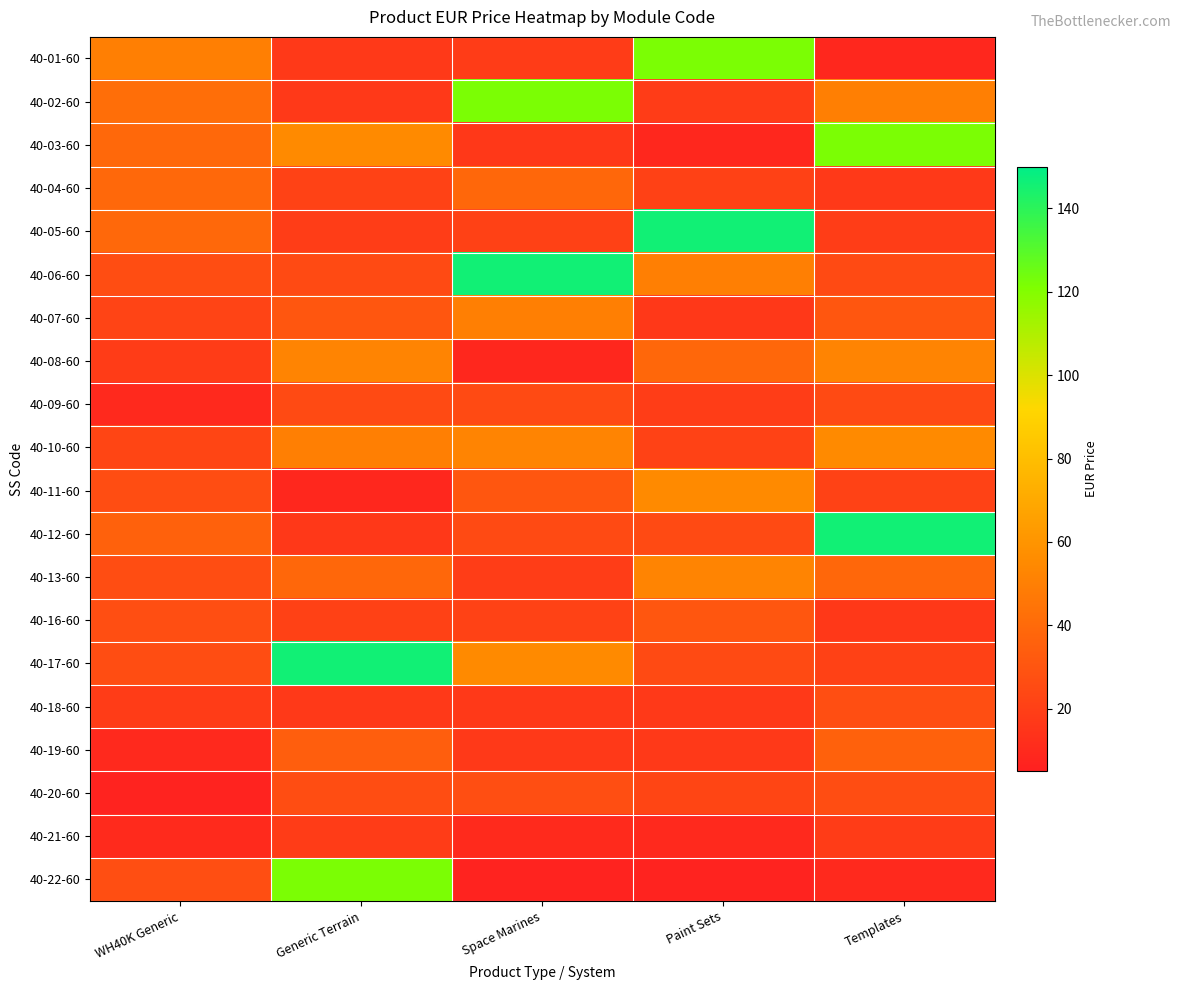

Which label corresponds to the largest value in the chart?

Paint Sets